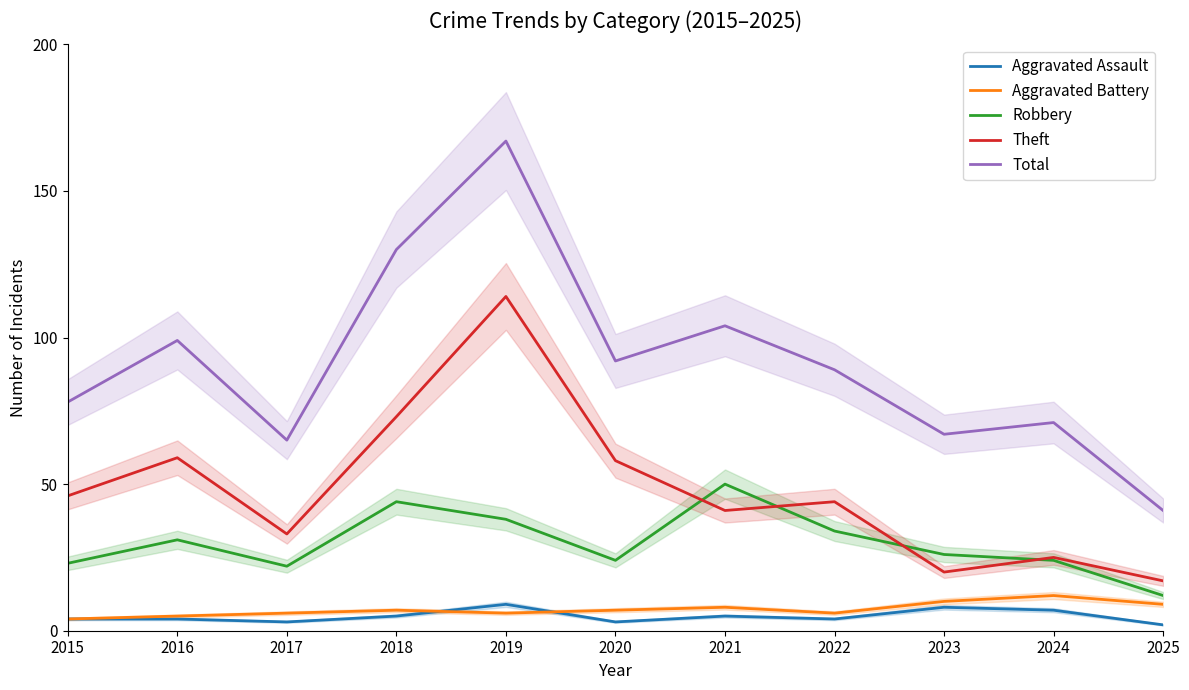

What is the approximate value of Aggravated Battery at 2021?

8